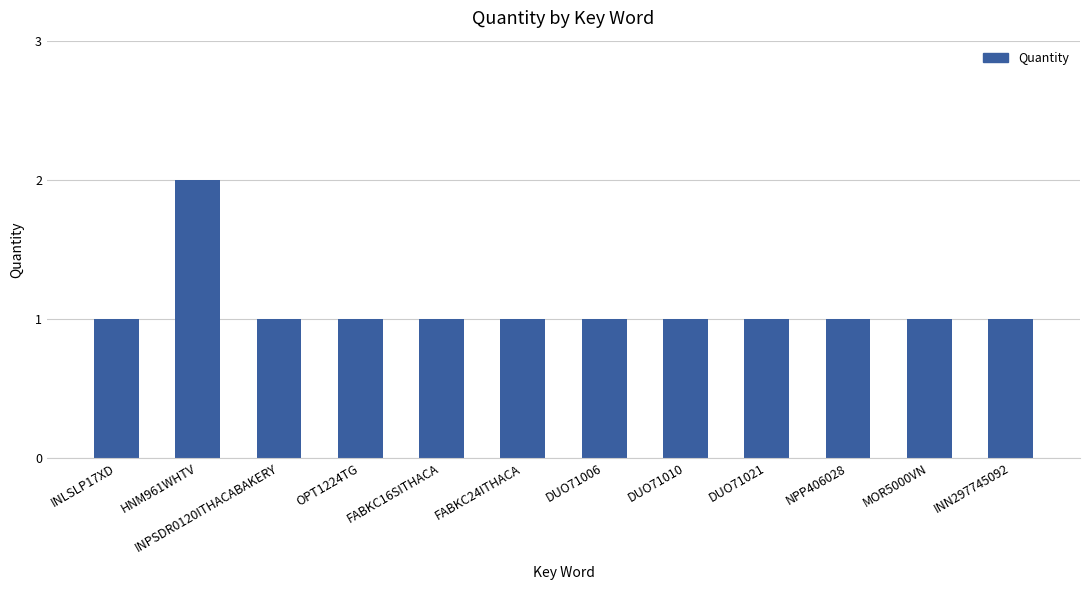

Reading left to right, list all the values displayed in this chart.

INLSLP17XD=1	HNM961WHTV=2	INPSDR0120ITHACABAKERY=1	OPT1224TG=1	FABKC16SITHACA=1	FABKC24ITHACA=1	DUO71006=1	DUO71010=1	DUO71021=1	NPP406028=1	MOR5000VN=1	INN297745092=1